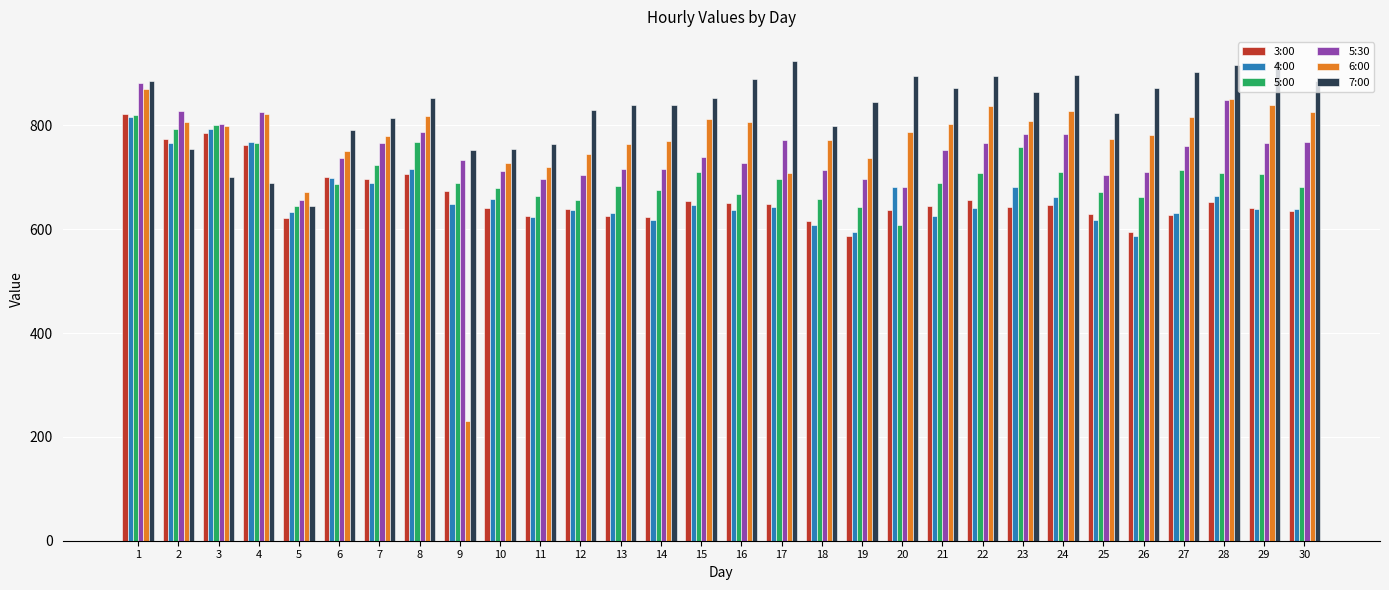

Which category has the lowest value in the 5:30 series?

5